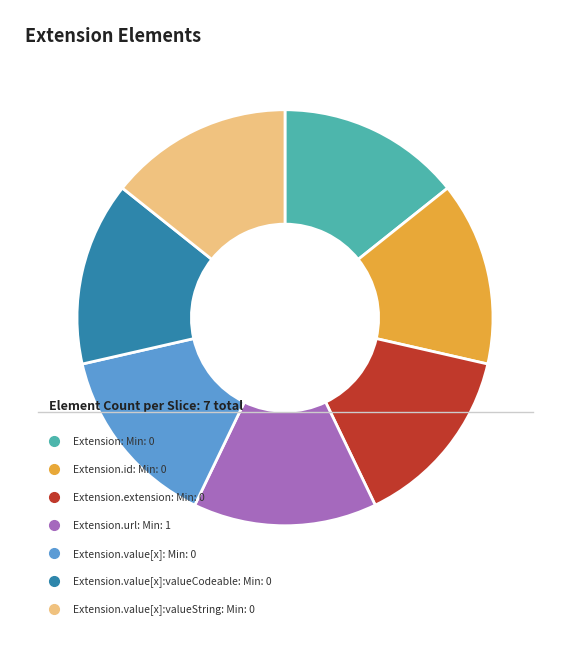

Is there any slice that represents more than half of the pie?

No